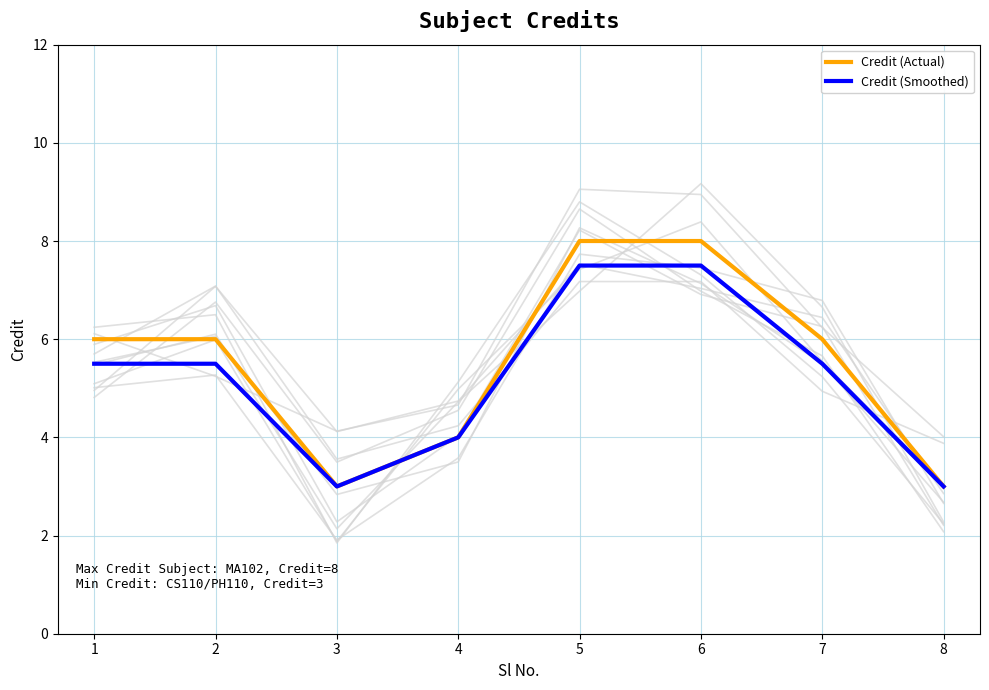

At 4, list the series in order from largest to smallest.

Credit (Actual), Credit (Smoothed)